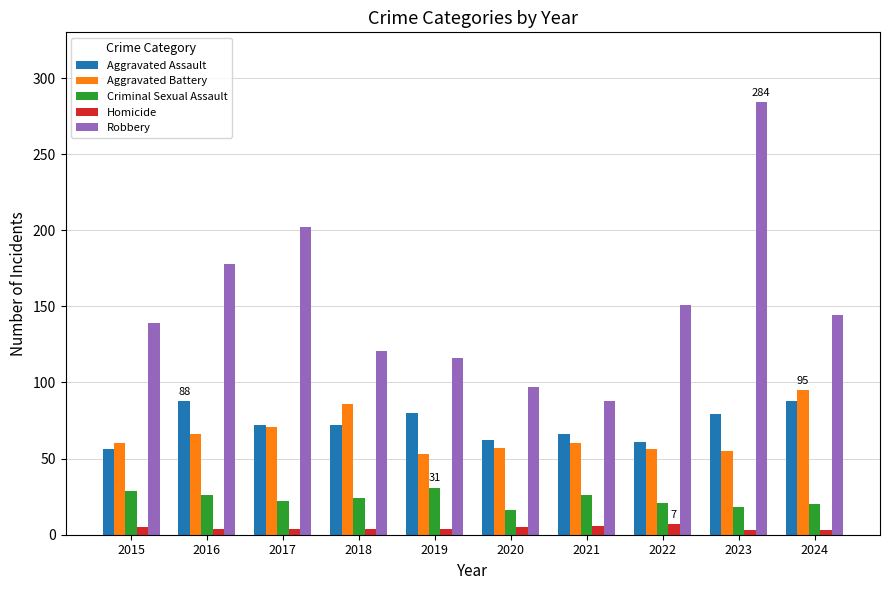

How many groups of bars are there?

10